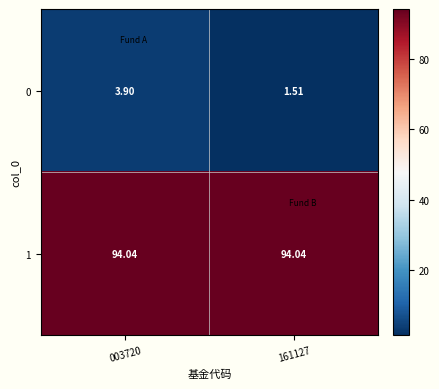

Between 003720 and 161127, which series saw the biggest shift?

0